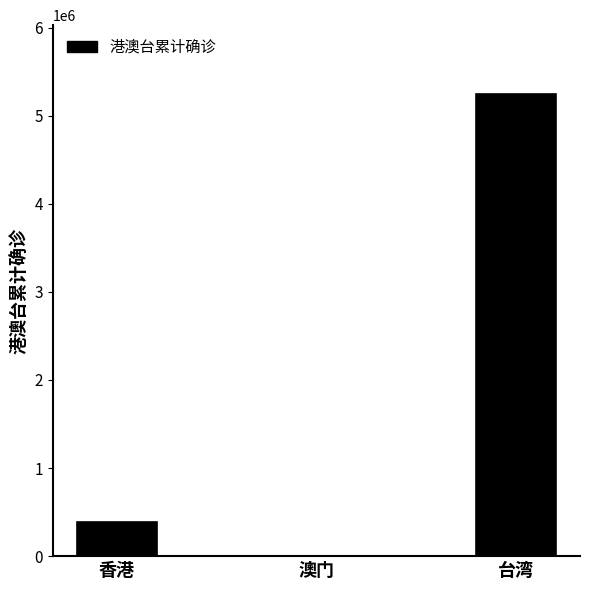

Does the chart contain stacked bars?

No